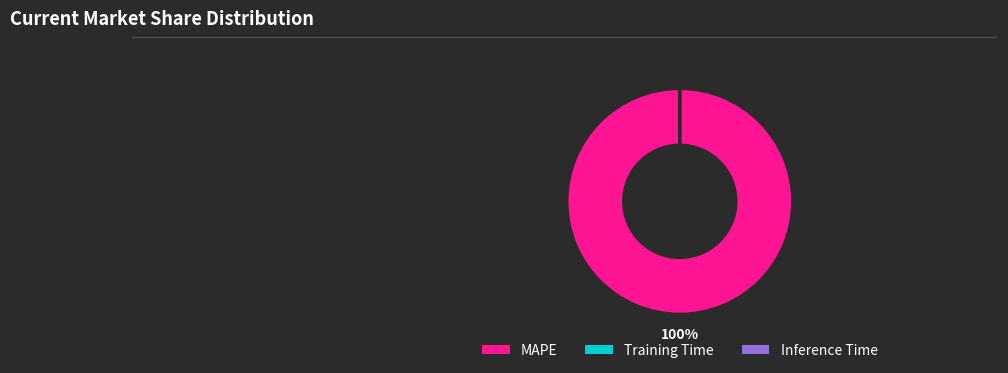

To the nearest percent, what percentage of the pie is MAPE?

100%